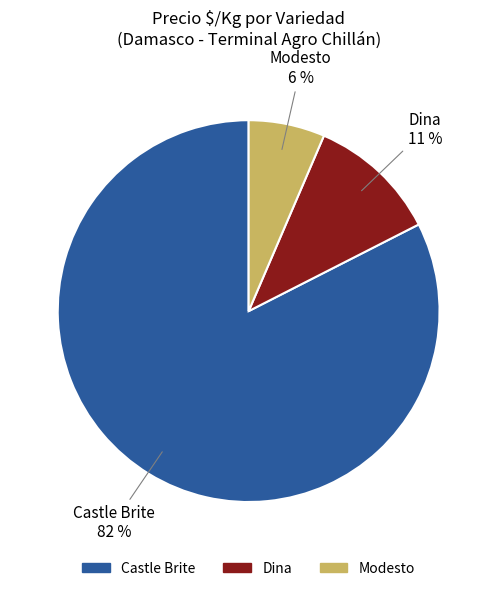

Does any single category account for the majority?

Yes